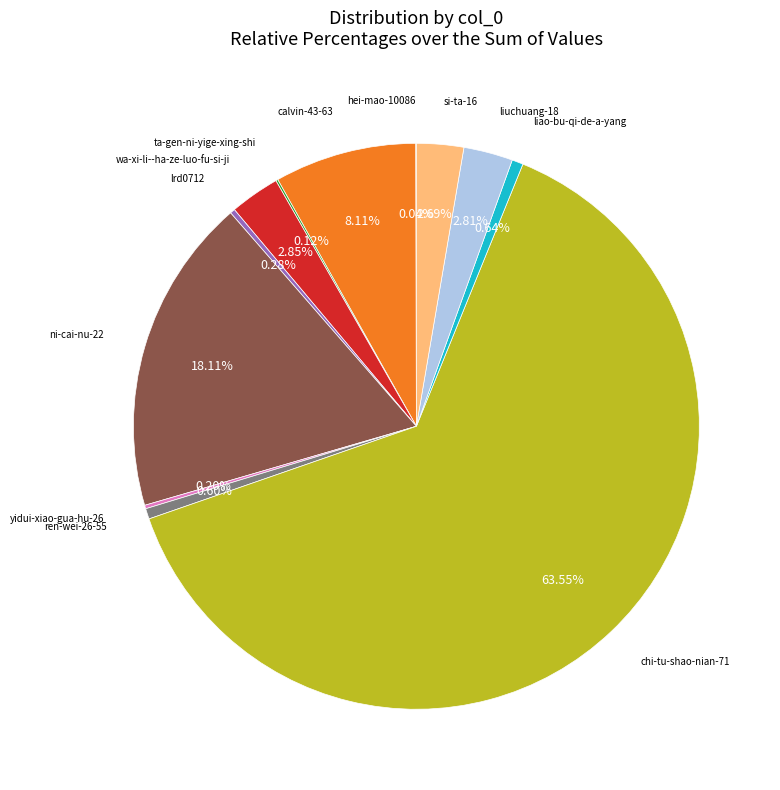

Does any single category account for the majority?

Yes